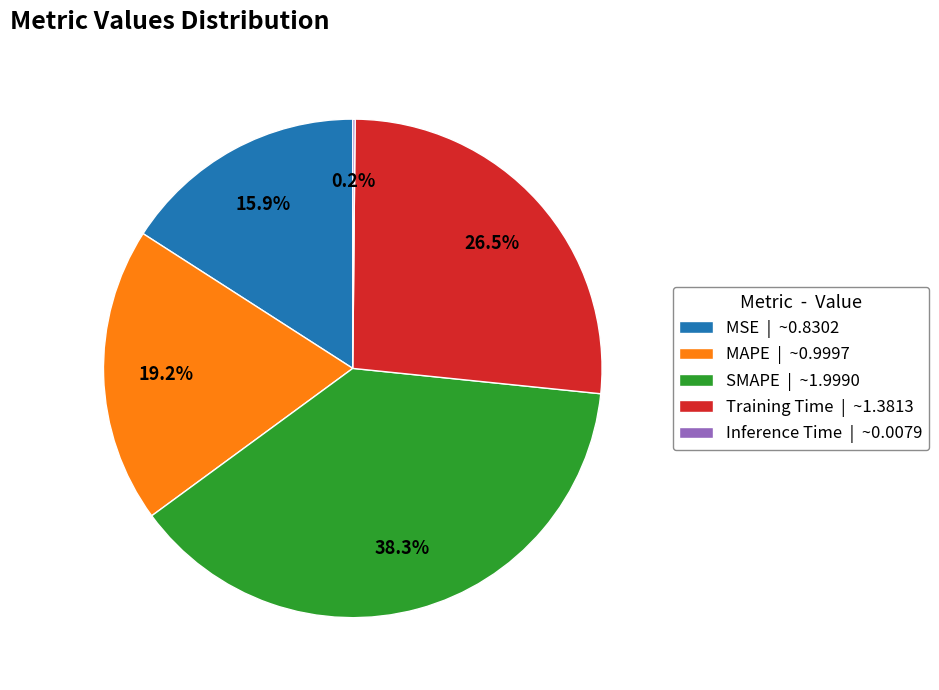

Is there a majority slice in this chart?

No